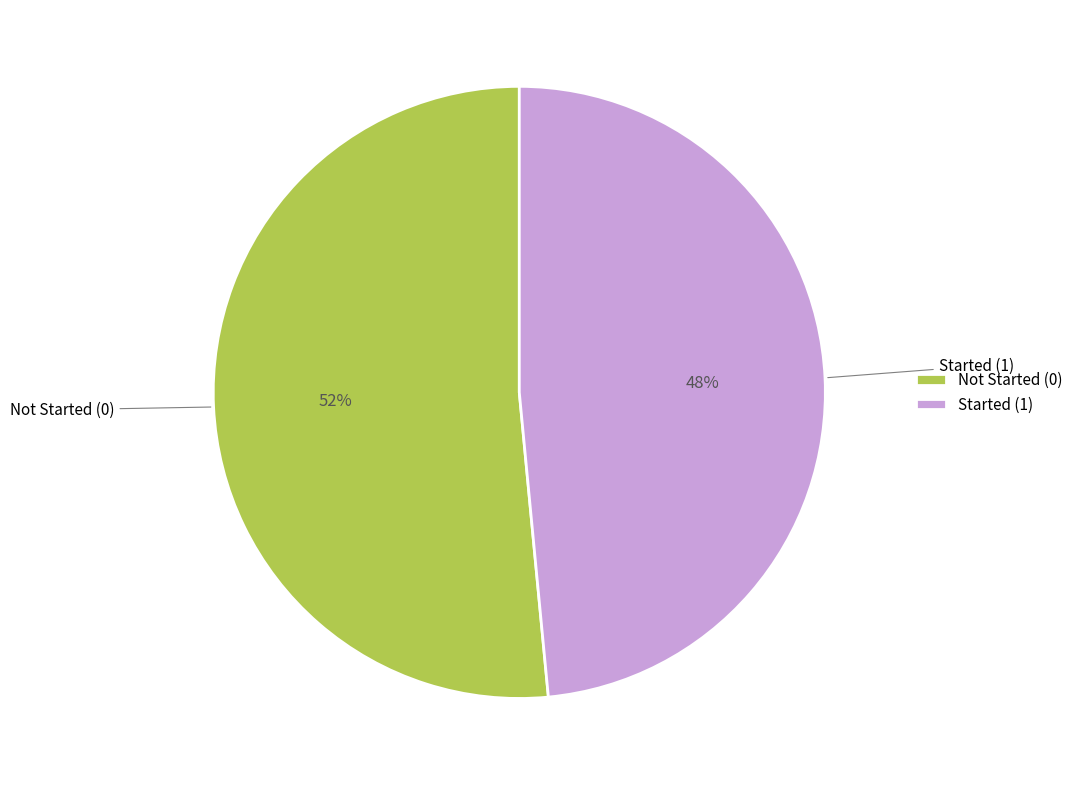

Which category accounts for the majority?

Not Started (0)